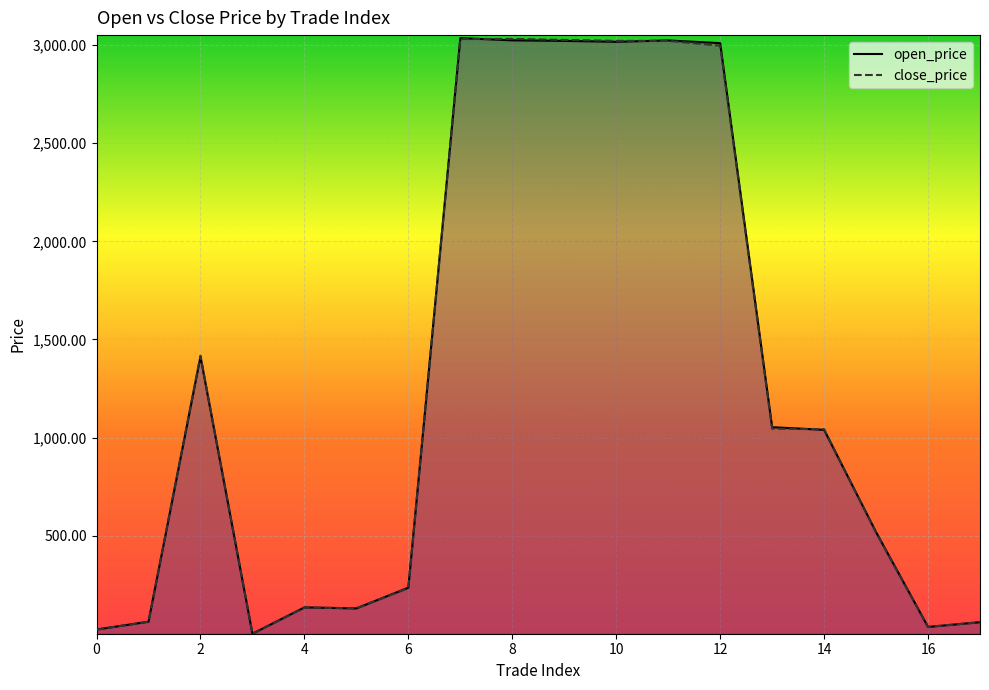

Is it true that open_price equals 3024.2 at 11?

True